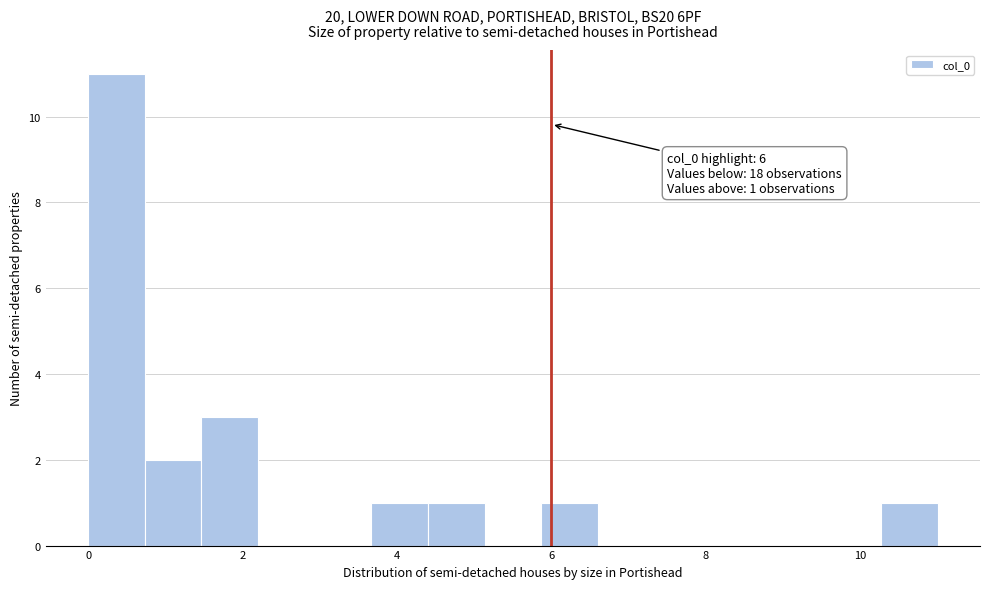

Around what value on the x-axis is the tallest bar? Give the approximate position of its centre, as read against the axis.

0.4